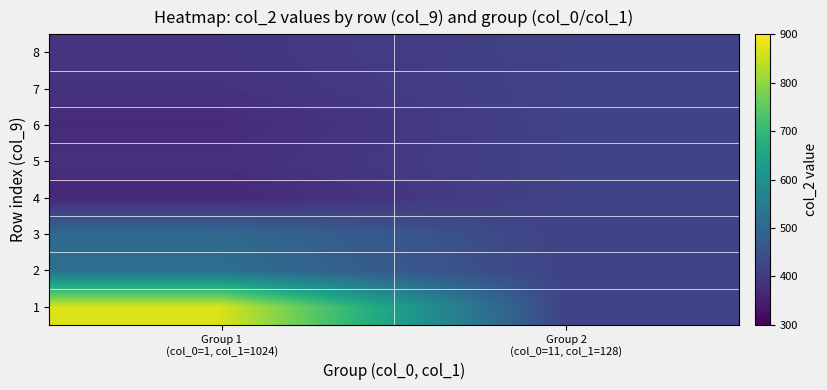

Reading left to right, list all the values displayed in this chart.

1: Group 1
(col_0=1, col_1=1024)=865.3	Group 2
(col_0=11, col_1=128)=419.9
2: Group 1
(col_0=1, col_1=1024)=518.9	Group 2
(col_0=11, col_1=128)=419.9
3: Group 1
(col_0=1, col_1=1024)=507.3	Group 2
(col_0=11, col_1=128)=419.9
4: Group 1
(col_0=1, col_1=1024)=366.2	Group 2
(col_0=11, col_1=128)=419.9
5: Group 1
(col_0=1, col_1=1024)=382.6	Group 2
(col_0=11, col_1=128)=419.9
6: Group 1
(col_0=1, col_1=1024)=373.3	Group 2
(col_0=11, col_1=128)=419.9
7: Group 1
(col_0=1, col_1=1024)=388.3	Group 2
(col_0=11, col_1=128)=419.9
8: Group 1
(col_0=1, col_1=1024)=393.2	Group 2
(col_0=11, col_1=128)=419.9